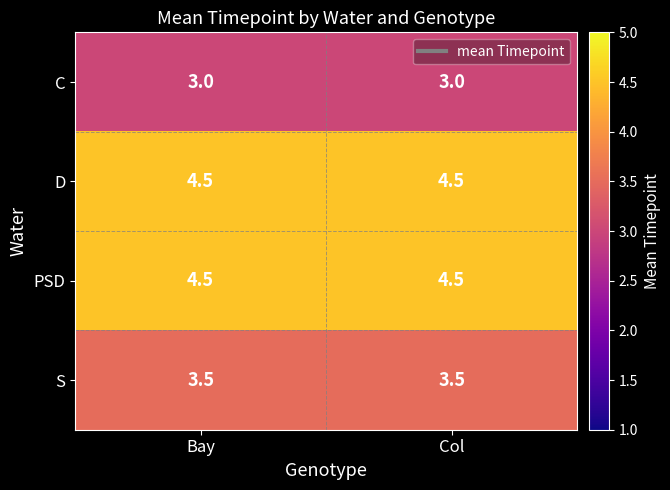

What is the minimum value shown in the chart?

3.0